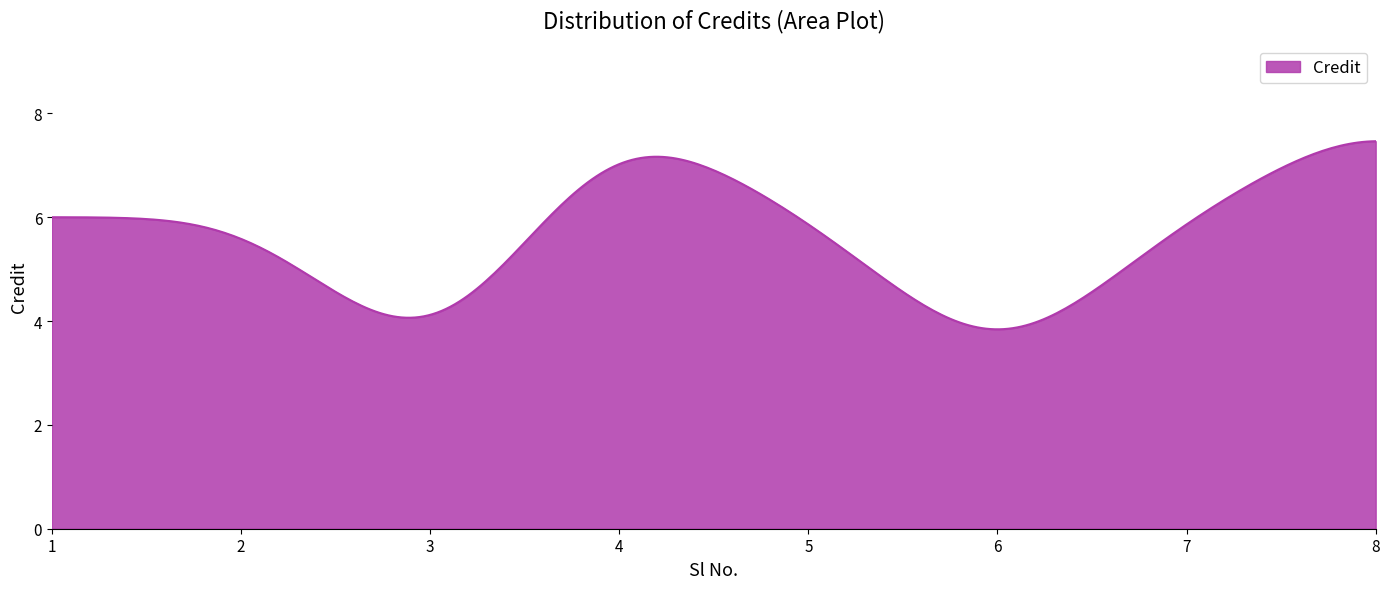

What is the maximum value shown in the chart?

7.5